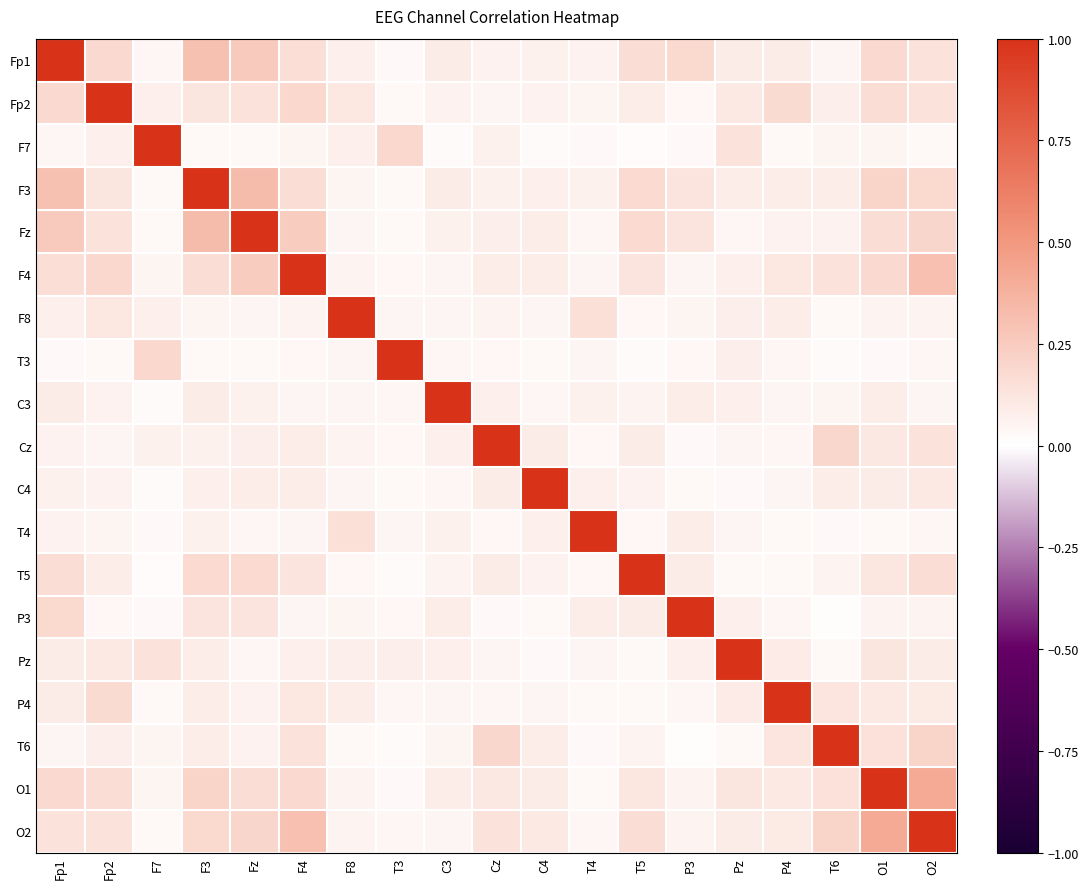

What is the total value across all series at F3?

3.3